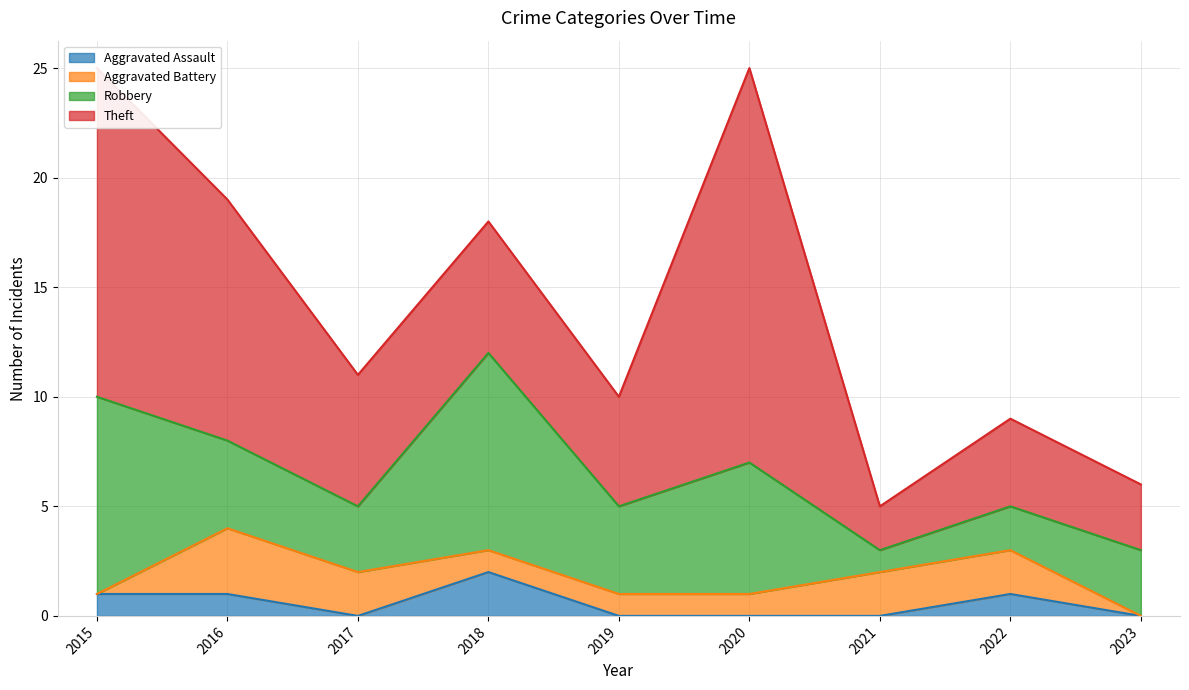

How many values in the Theft series are below 6?

4